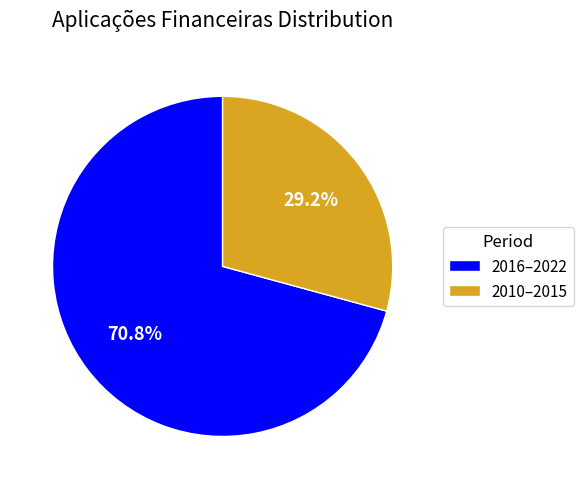

Rank the categories by value from highest to lowest.

2016–2022, 2010–2015